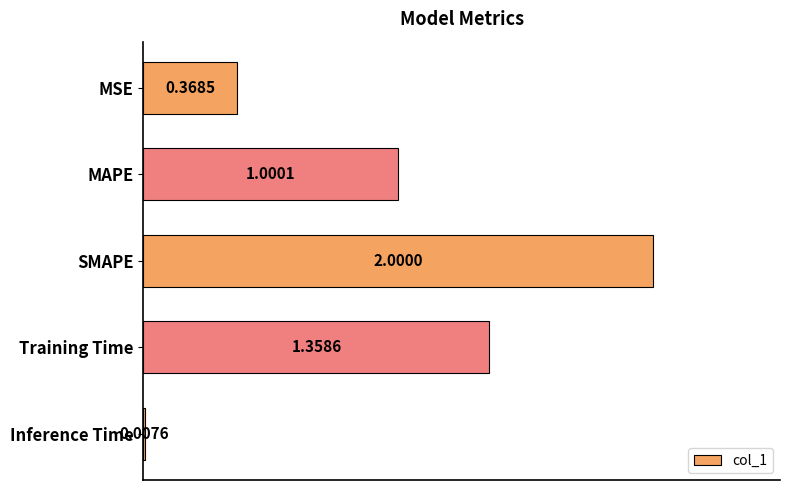

What is the sum of the values at MSE and SMAPE?

2.4